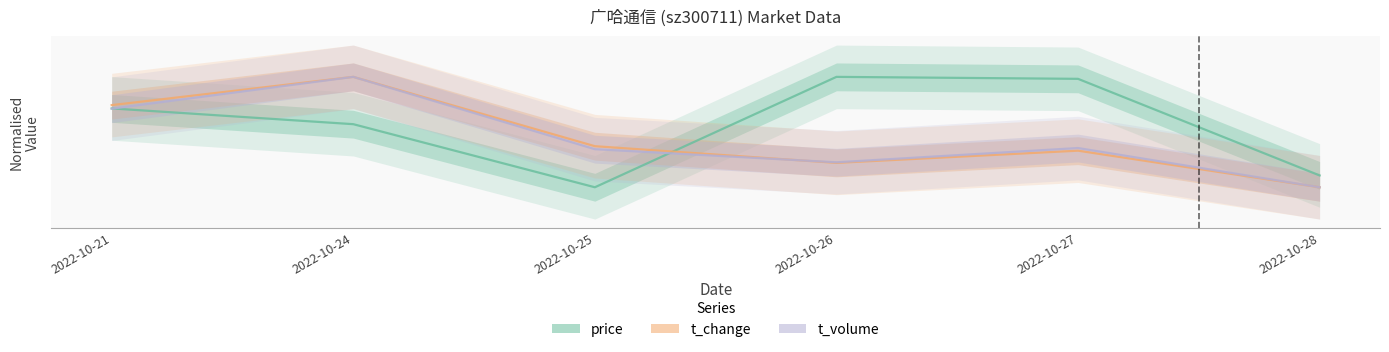

Which has a higher value, 2022-10-26 or 2022-10-25?

2022-10-26